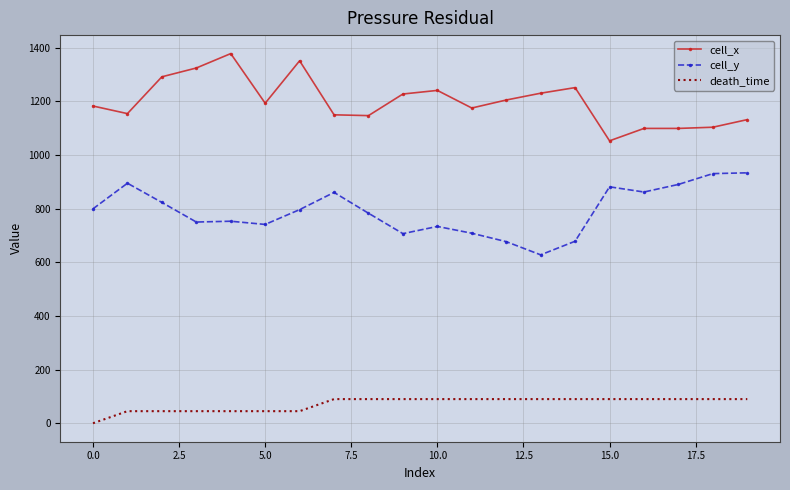

What is the sum of all death_time values?

1440.0